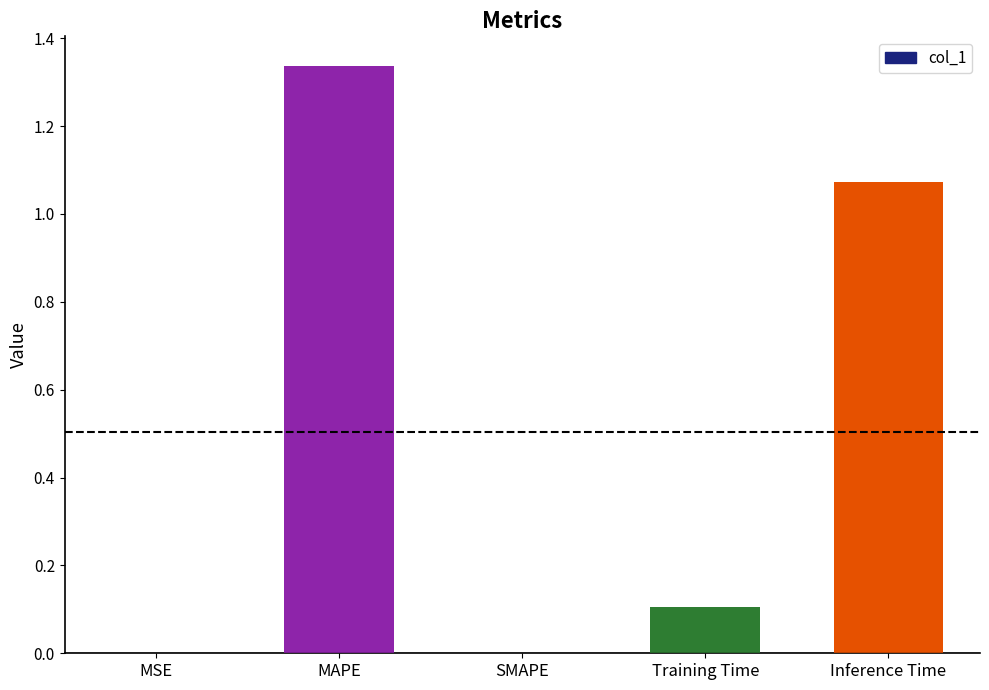

Which category has the highest value across all series?

MAPE